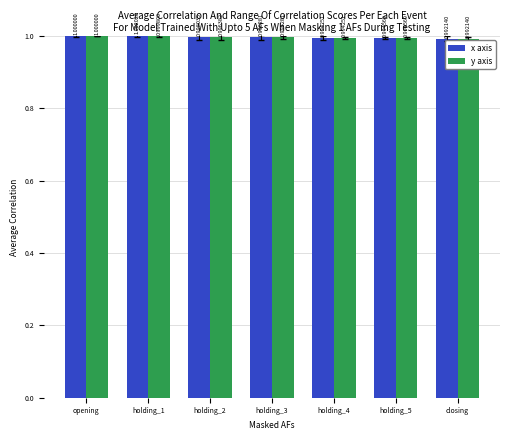

At which category does the chart reach its peak across all series?

holding_1